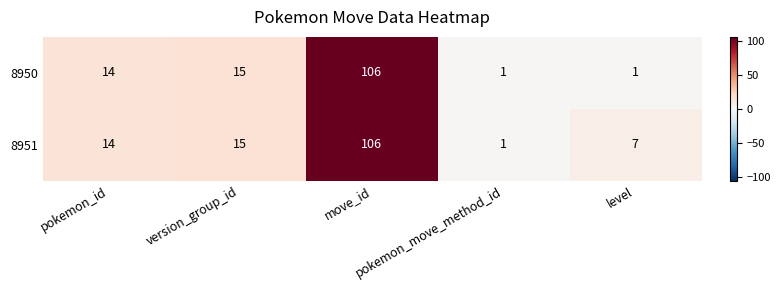

What is the sum of all 8951 values?

143